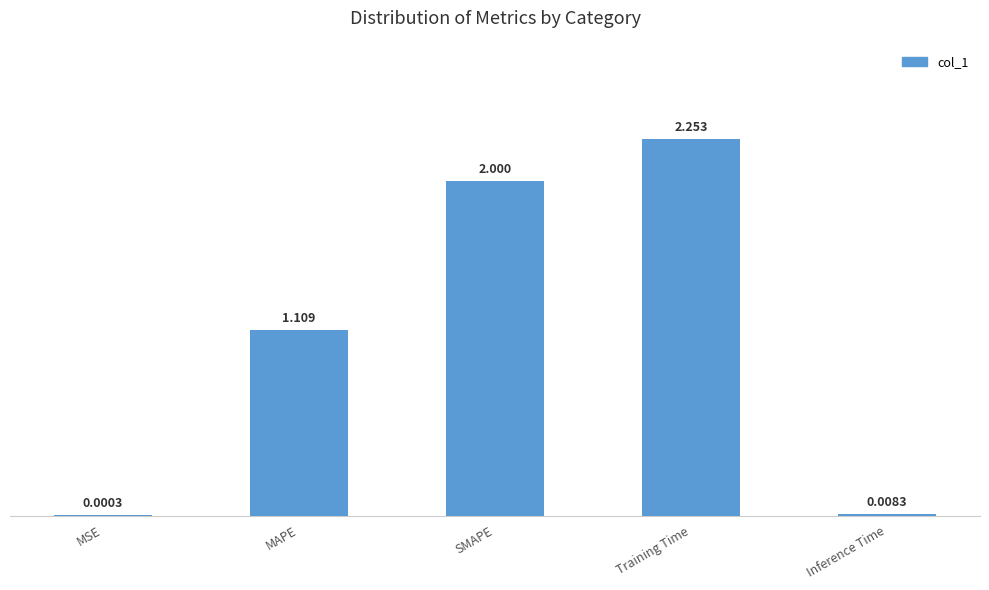

At which label is the value closest to 1?

MAPE